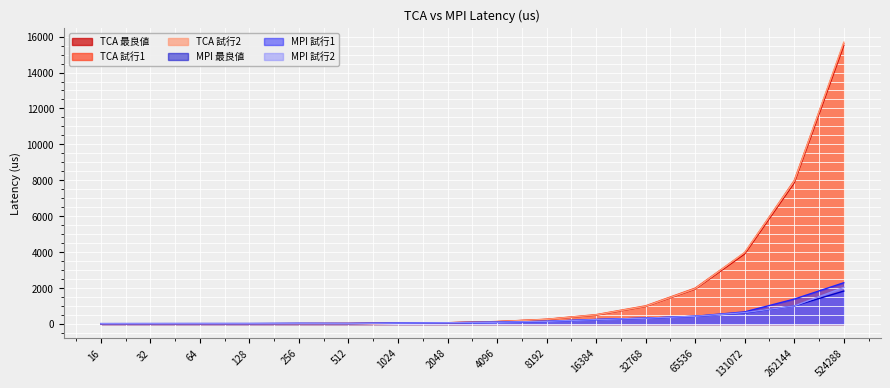

Count the number of data series in this chart.

6